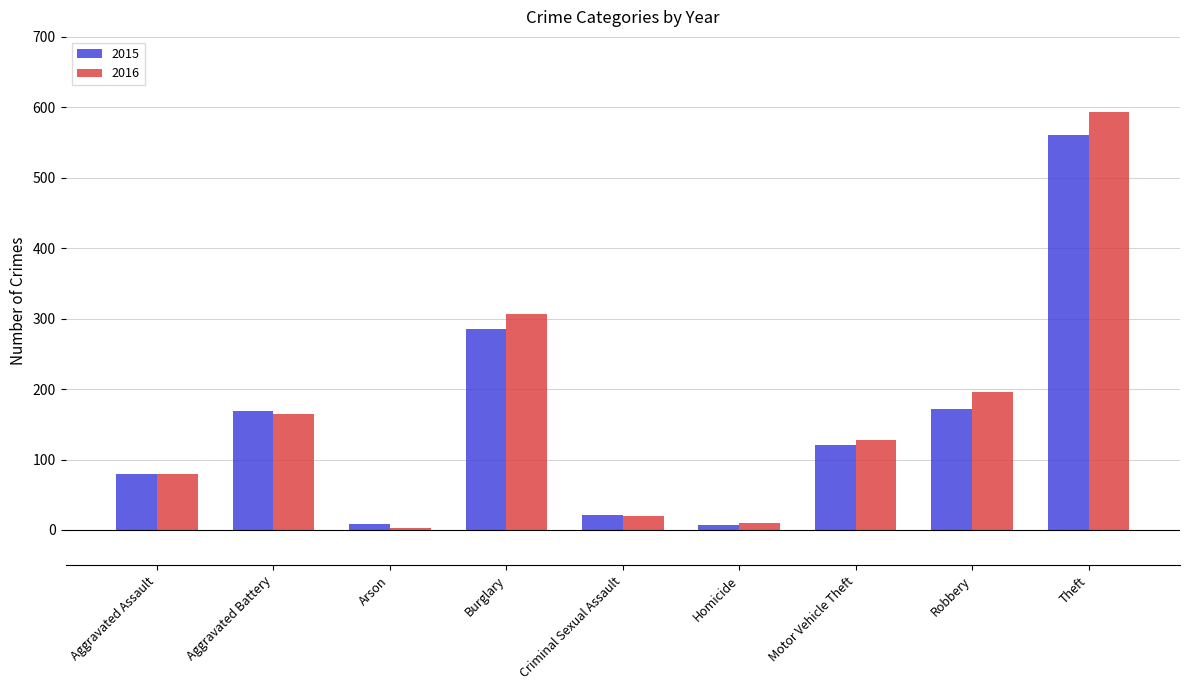

At which category does the chart reach its peak across all series?

Theft